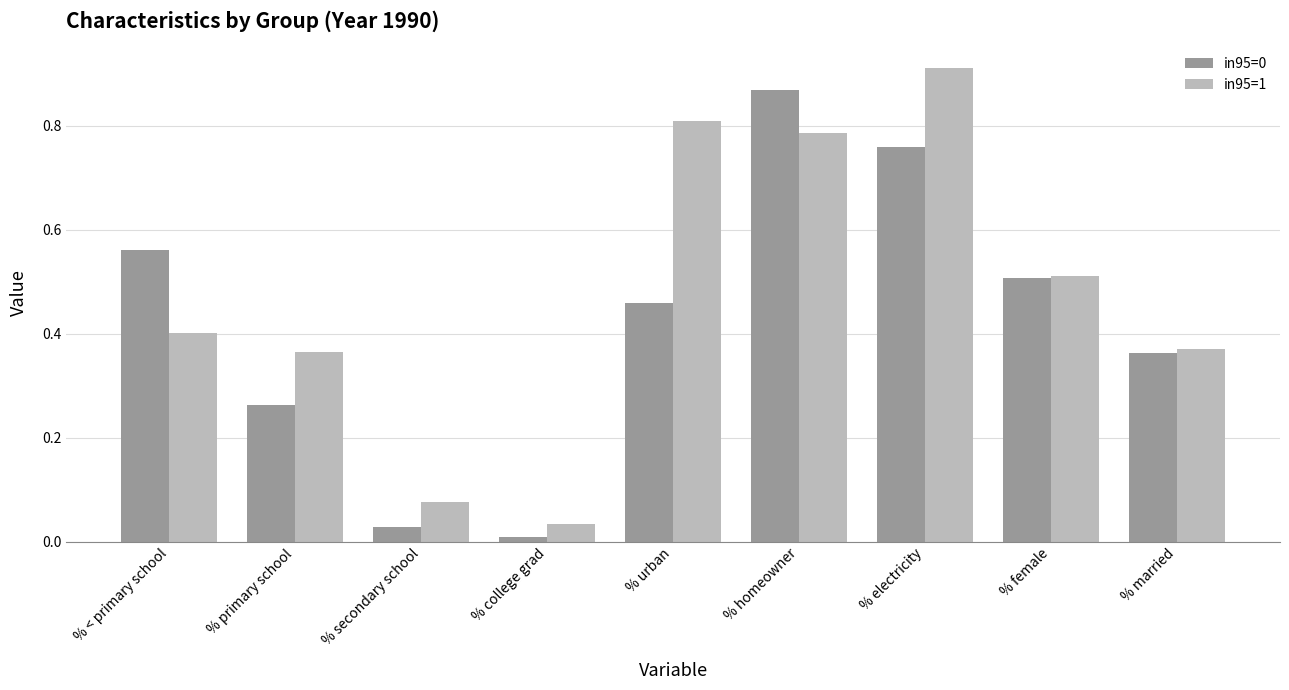

What position from the left is % urban?

5